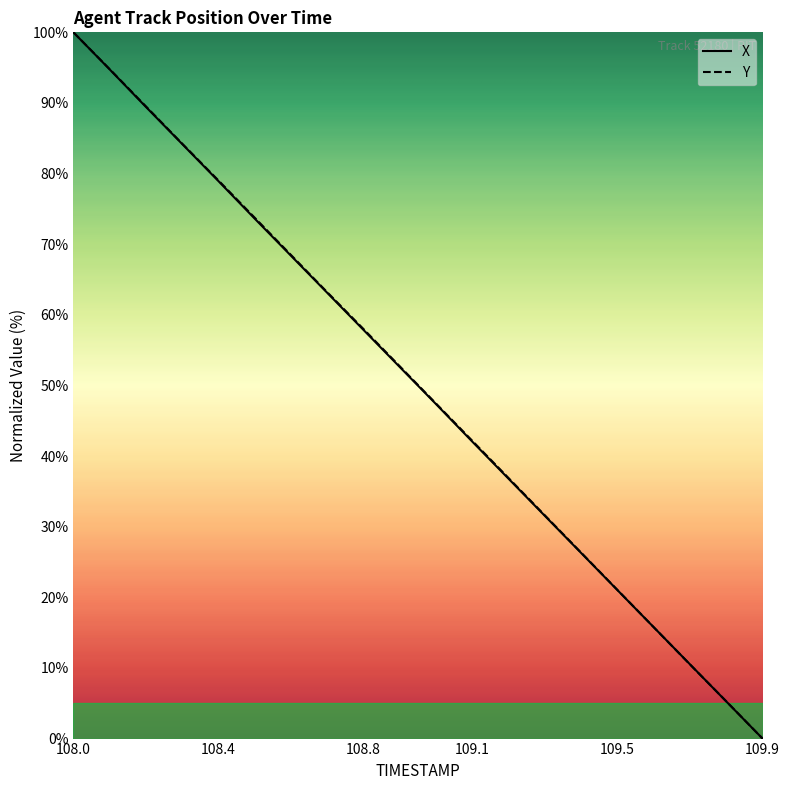

True or false: Y and X cross at least once.

True